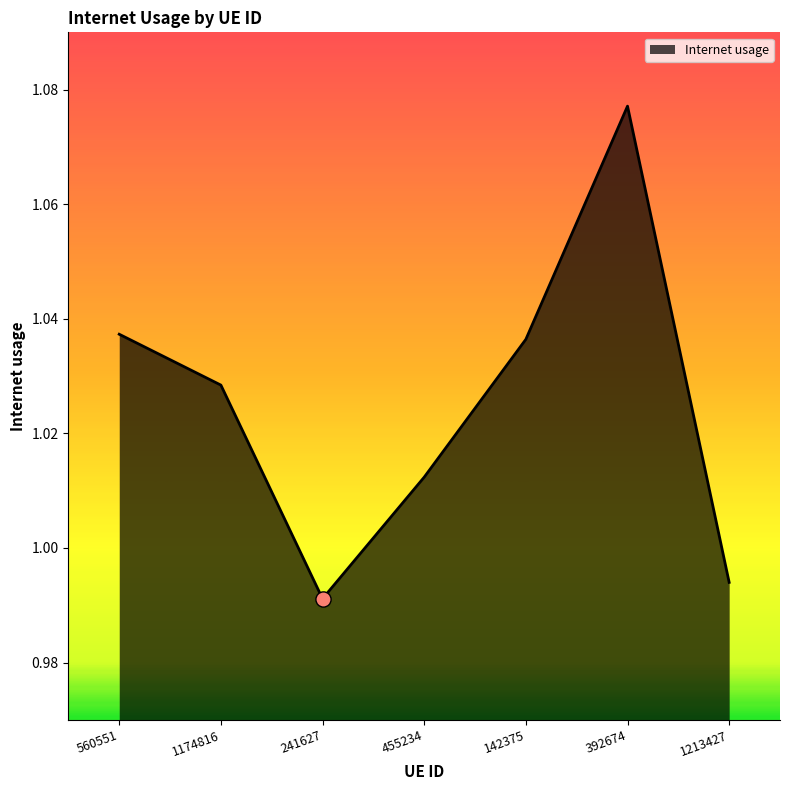

Between 455234 and 1213427, which is larger?

455234